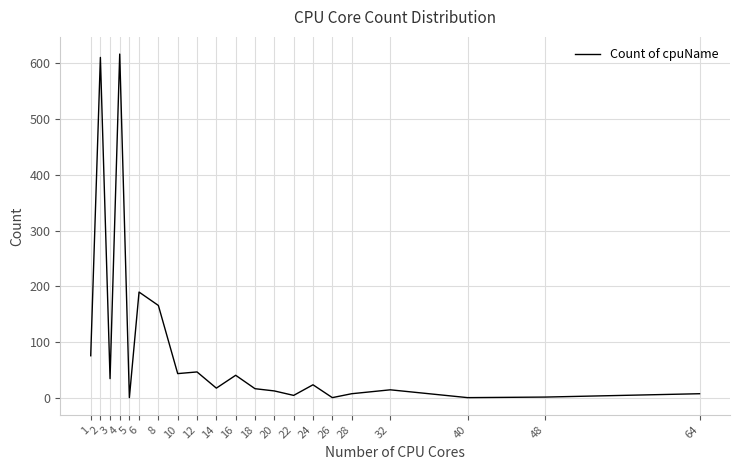

What is the maximum value shown in the chart?

616